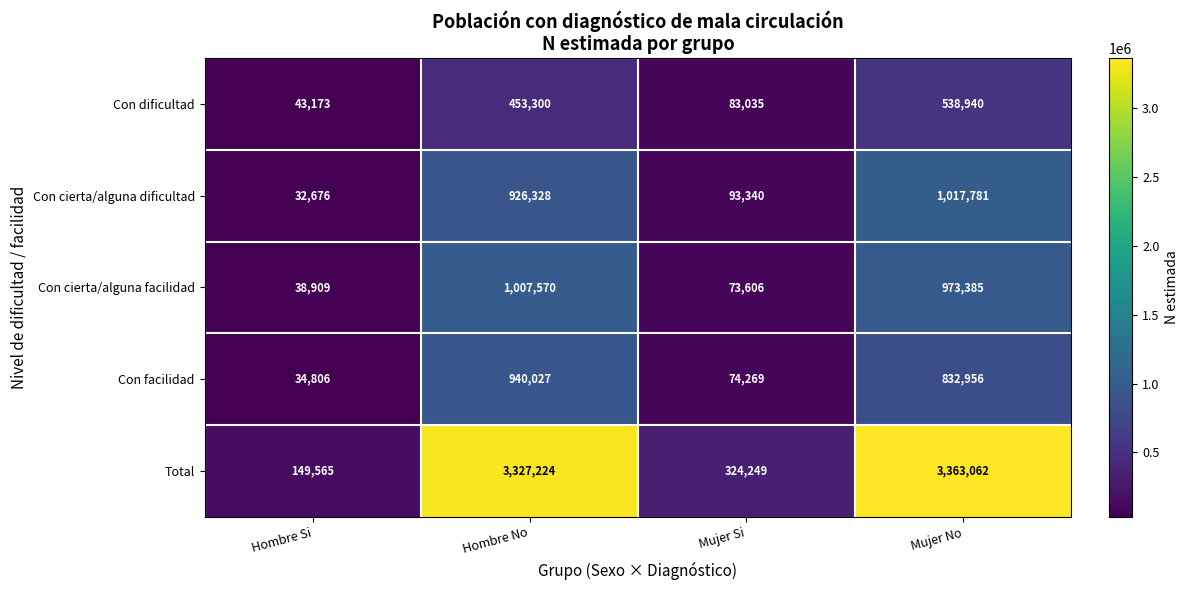

Which series has the largest total across all categories?

Total